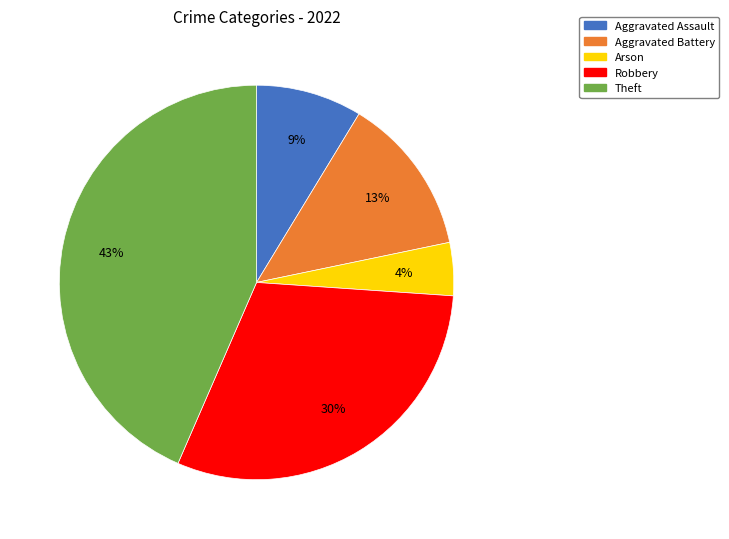

Combined, do Arson and Aggravated Battery account for over 50%?

No